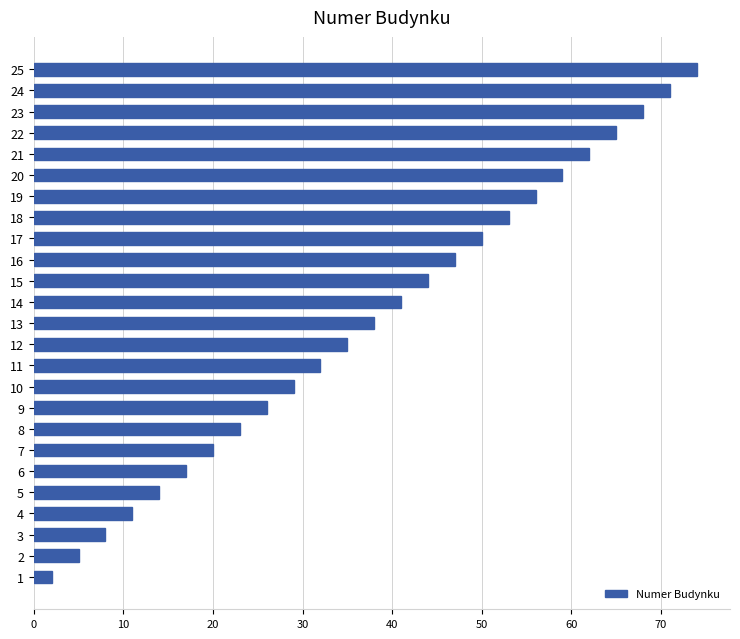

The chart shows a value of 83 at 18. True or false?

False